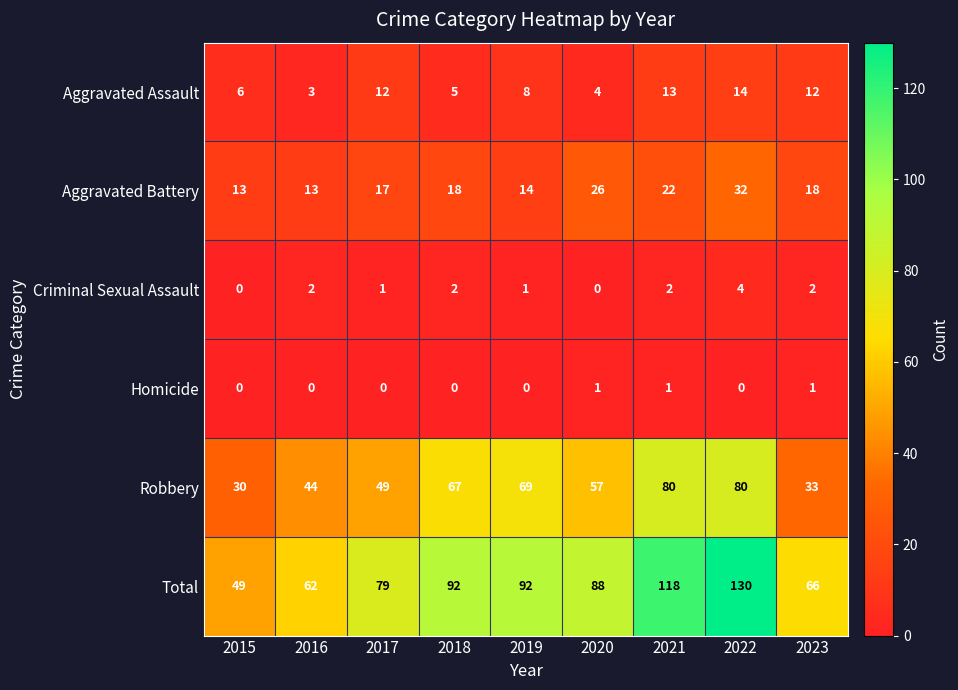

Which series has the largest range (max minus min)?

Total